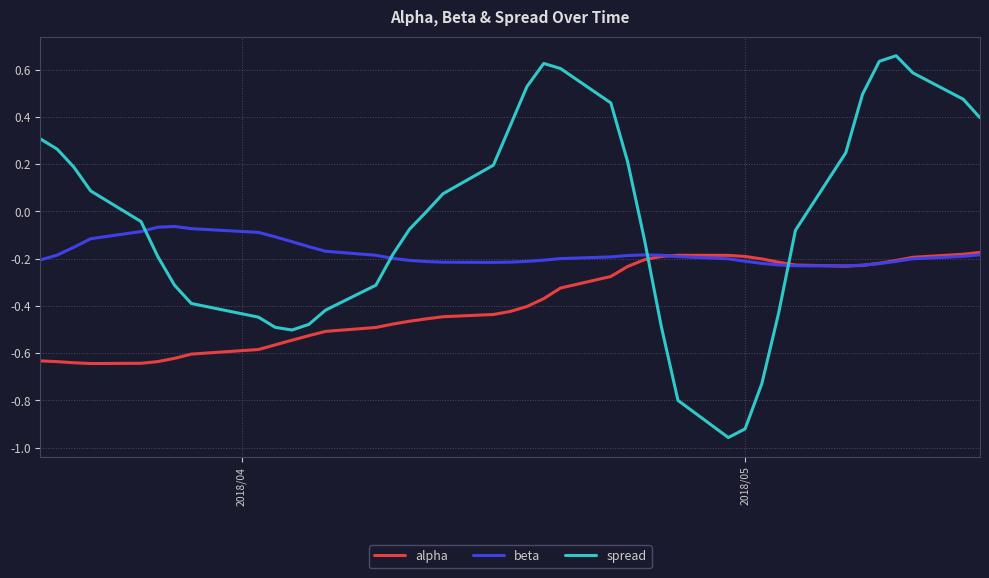

Which series has the widest spread of values?

spread